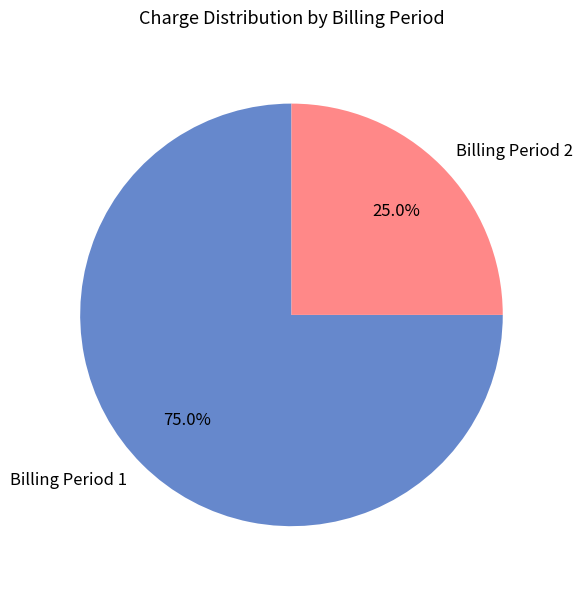

Combined, what portion of the pie is Billing Period 1 and Billing Period 2?

100.0%